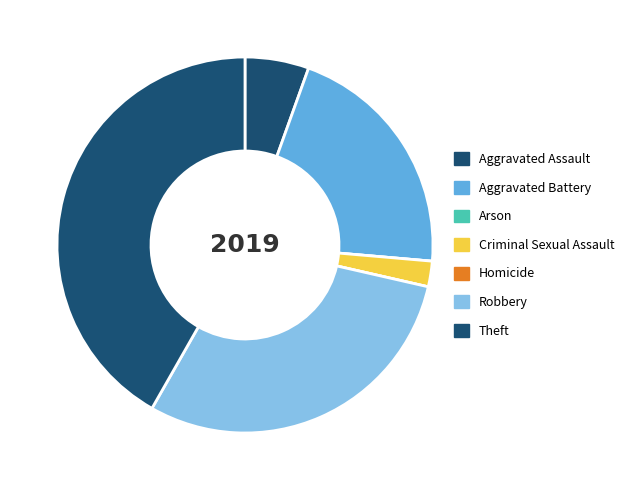

To the nearest percent, what is the average slice percentage?

14%